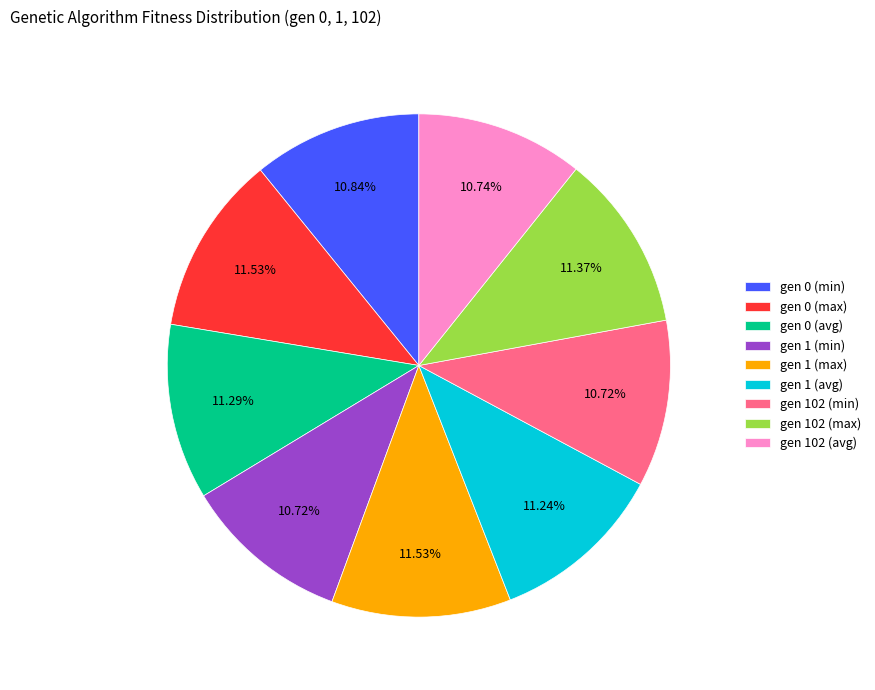

To the nearest percent, what is the average slice percentage?

11%